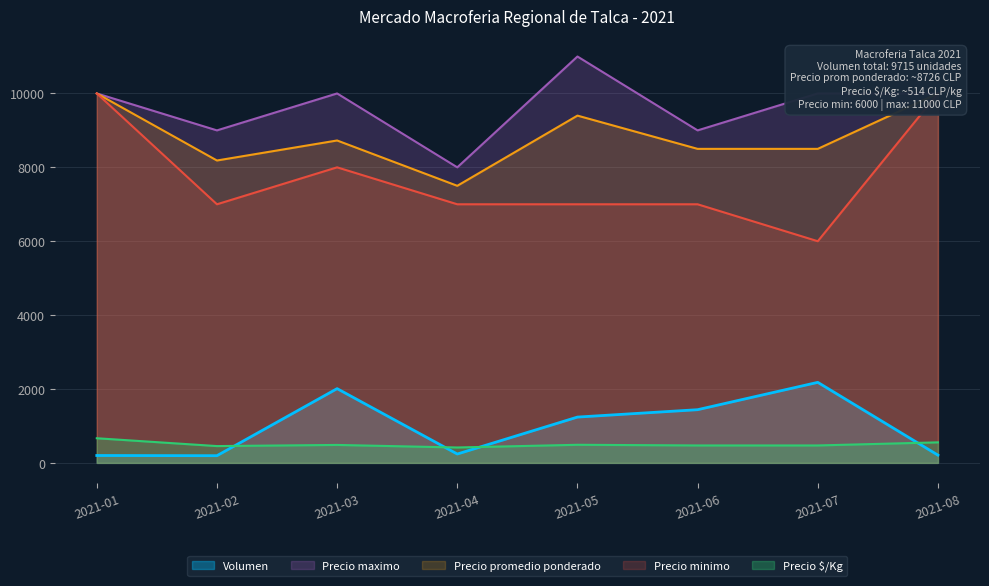

How many lines are shown in the chart?

5